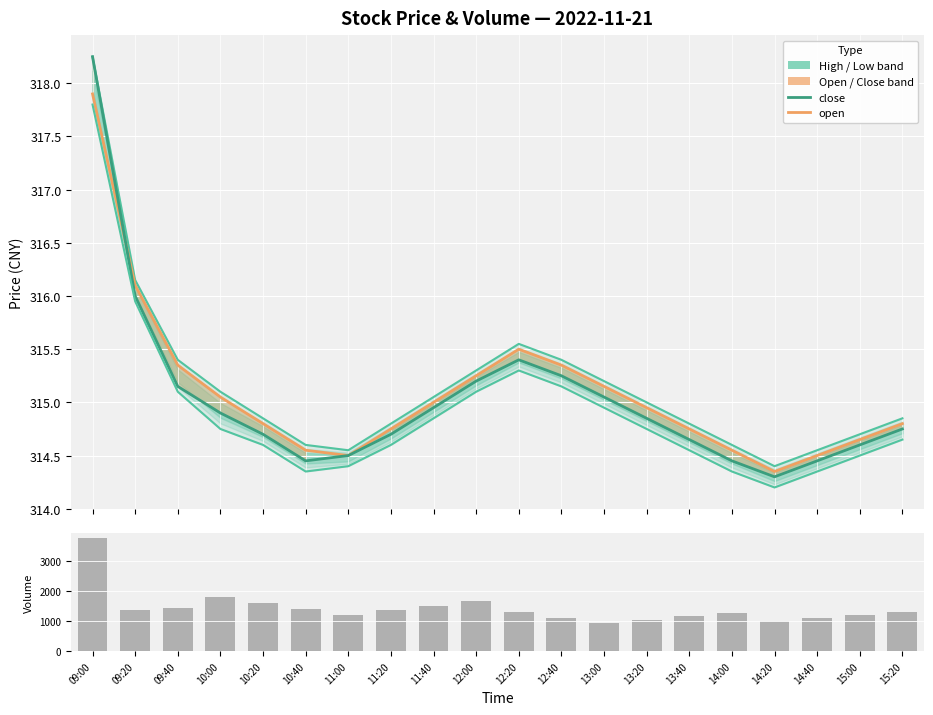

Where is high nearest to the value 316?

09:20